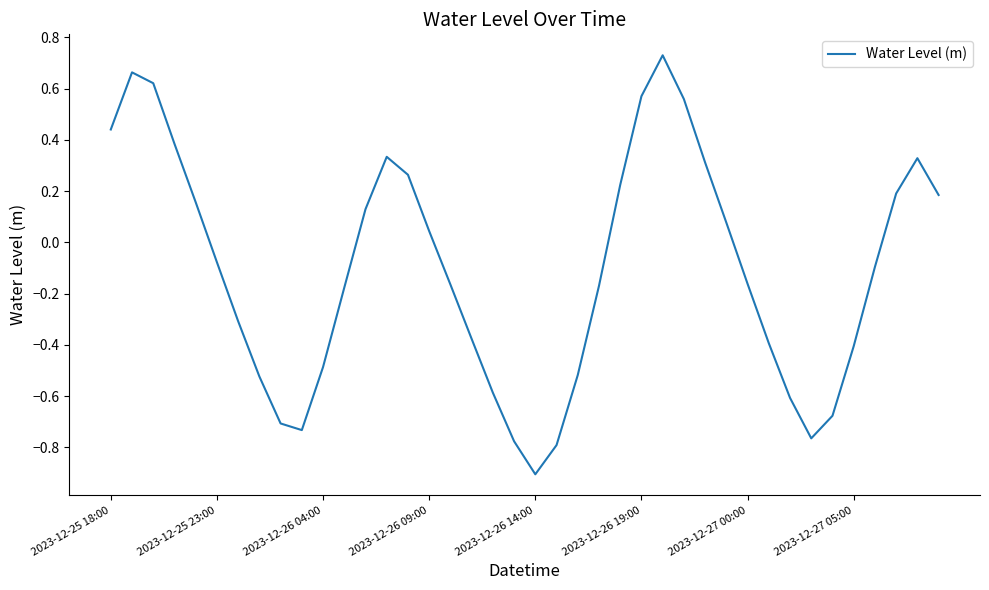

What is the difference between the maximum and minimum values?

1.6